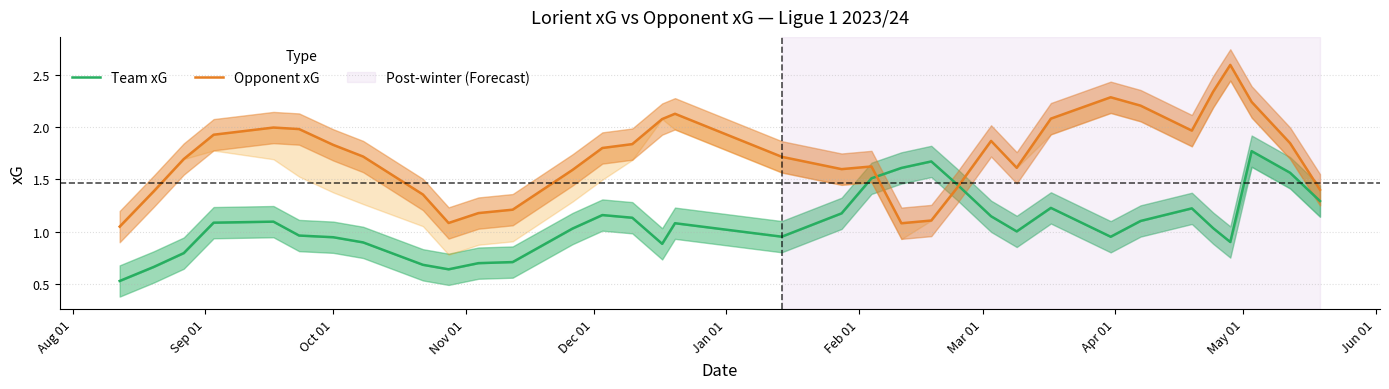

List the series in order of their overall mean, lowest first.

Team xG, Opponent xG